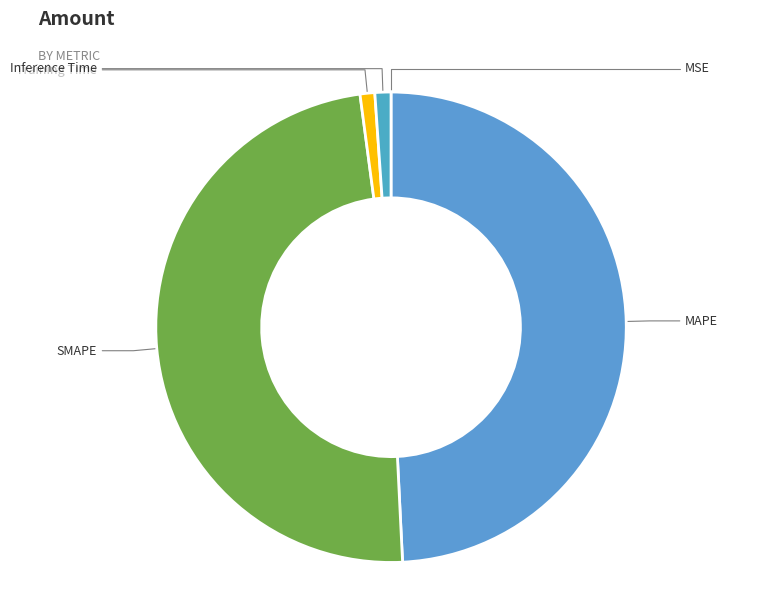

How many slices are in this pie chart?

5